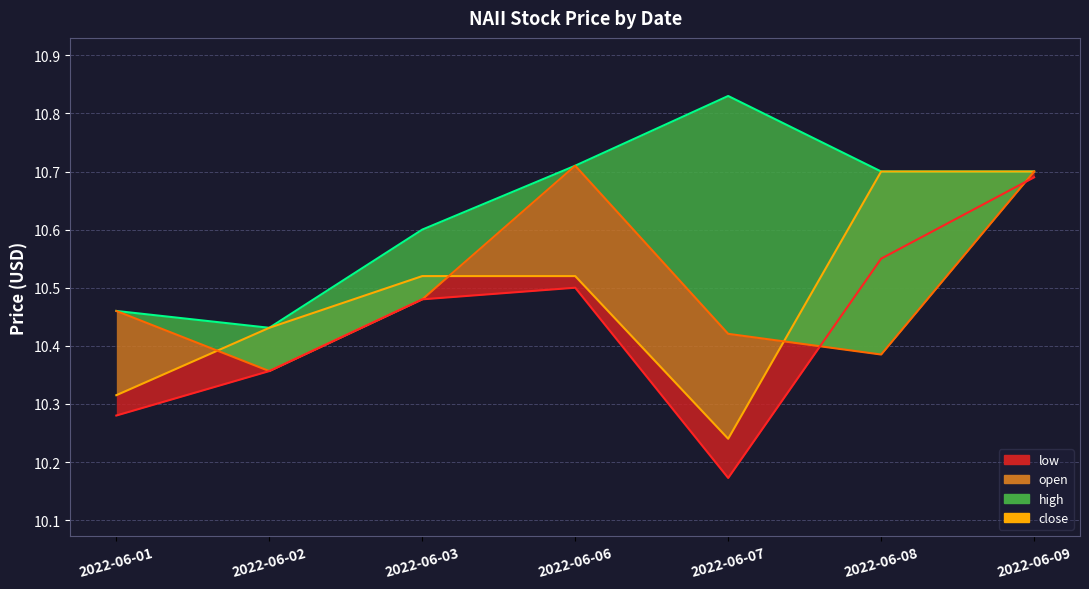

Reading left to right, what are all the values shown in this chart?

high_line: 10.5	10.4	10.6	10.7	10.8	10.7	10.7
close_line: 10.3	10.4	10.5	10.5	10.2	10.7	10.7
open_line: 10.5	10.4	10.5	10.7	10.4	10.4	10.7
low_line: 10.3	10.4	10.5	10.5	10.2	10.6	10.7